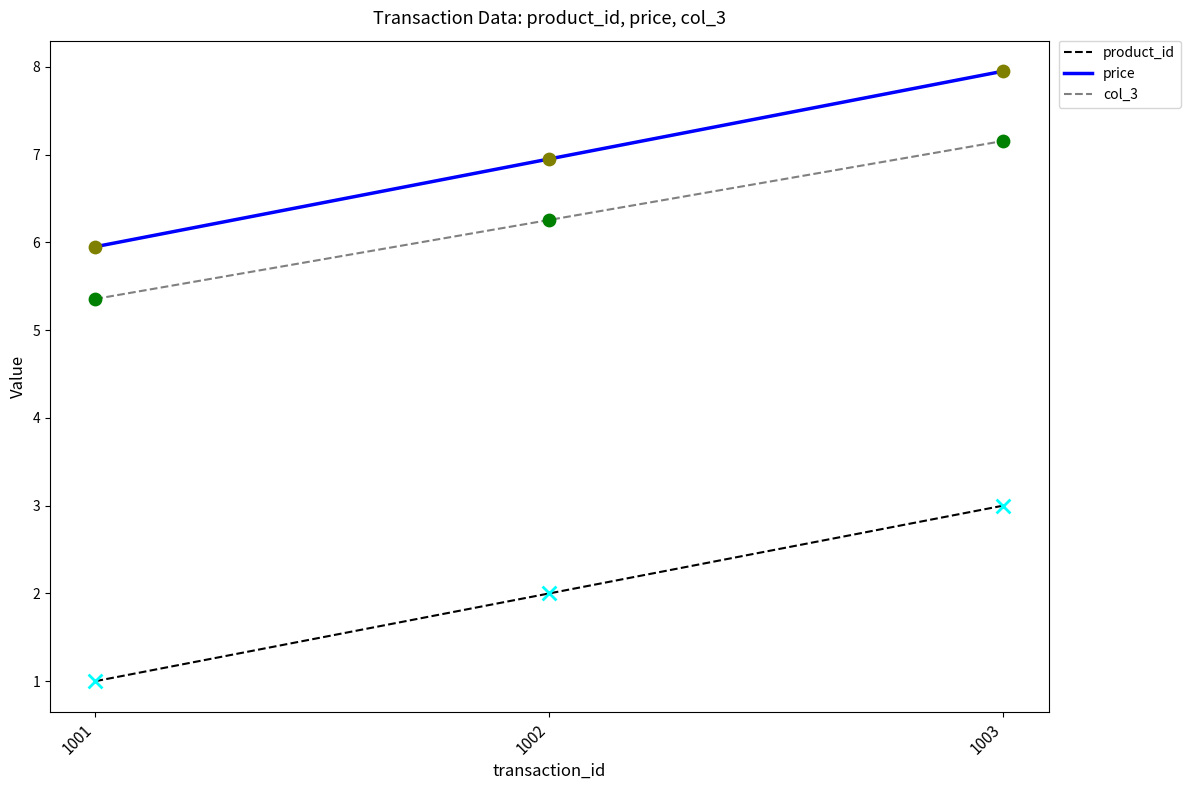

Is the value of product_id at 1001 greater than the value of col_3 at 1003?

No